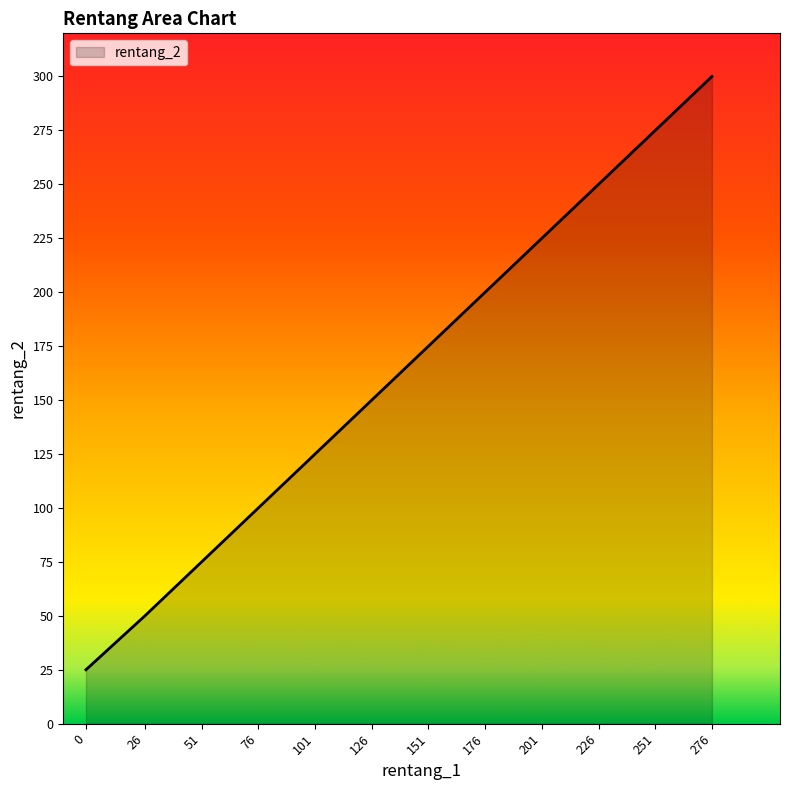

What is the difference between the second highest and minimum values?

250